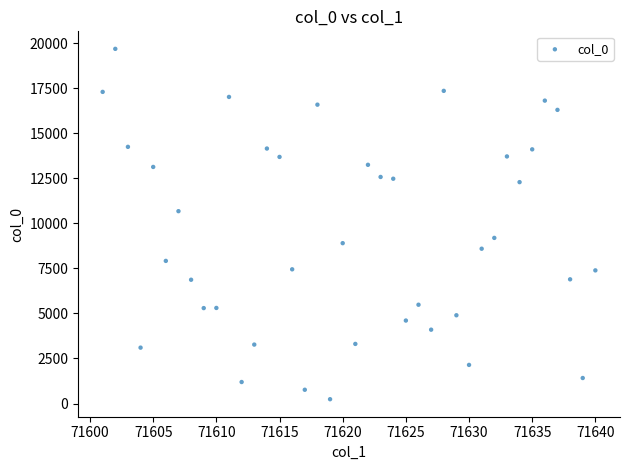

What is the range of X values (max minus min)?

39